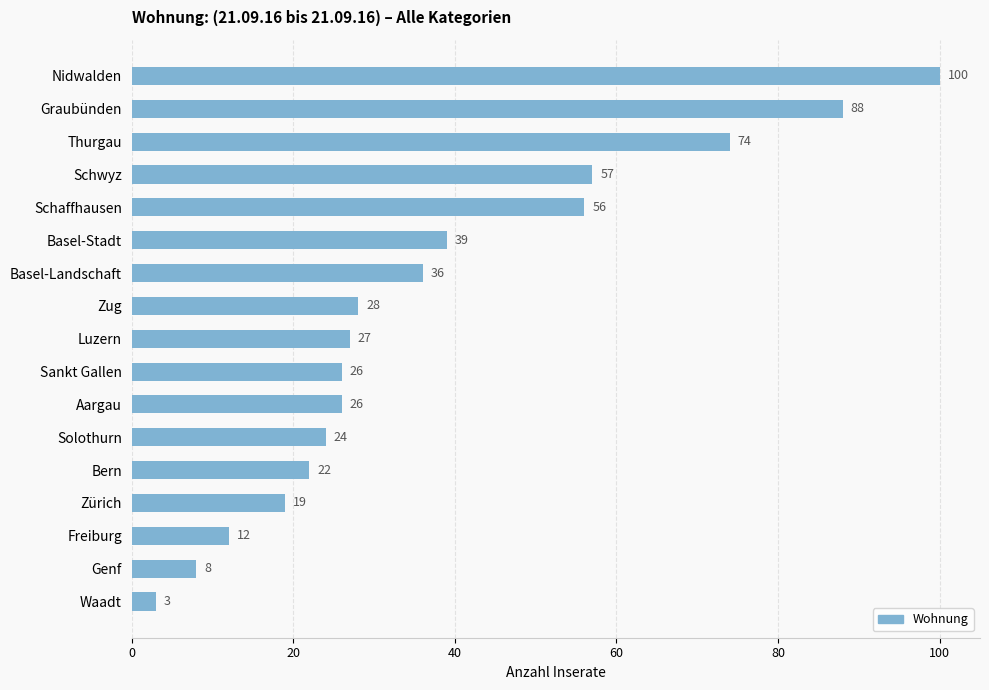

Reading top to bottom, what are all the values shown in this chart?

Nidwalden=100	Graubünden=88	Thurgau=74	Schwyz=57	Schaffhausen=56	Basel-Stadt=39	Basel-Landschaft=36	Zug=28	Luzern=27	Sankt Gallen=26	Aargau=26	Solothurn=24	Bern=22	Zürich=19	Freiburg=12	Genf=8	Waadt=3